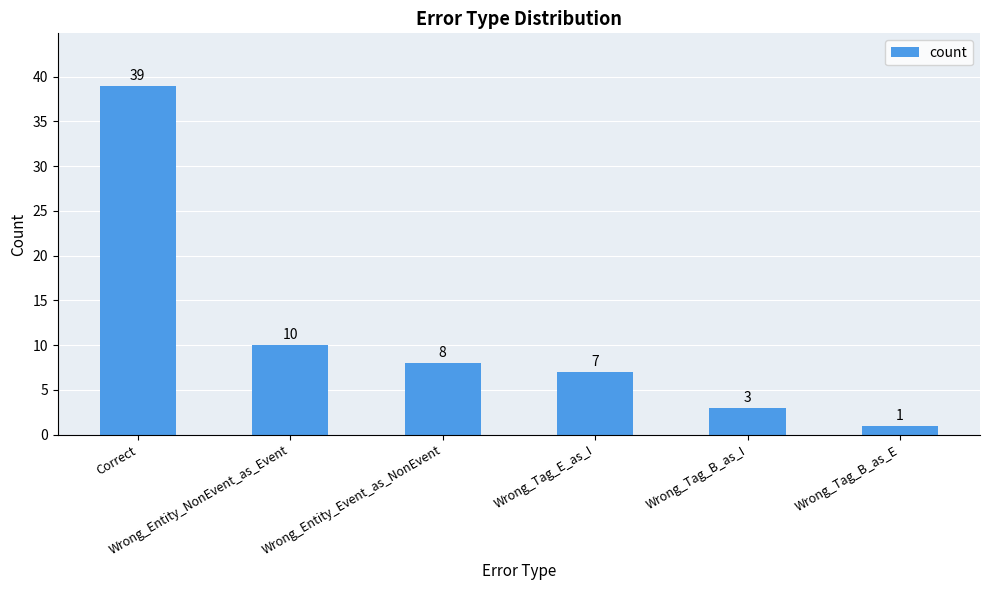

The chart shows a value of 4 at Wrong_Tag_E_as_I. True or false?

False